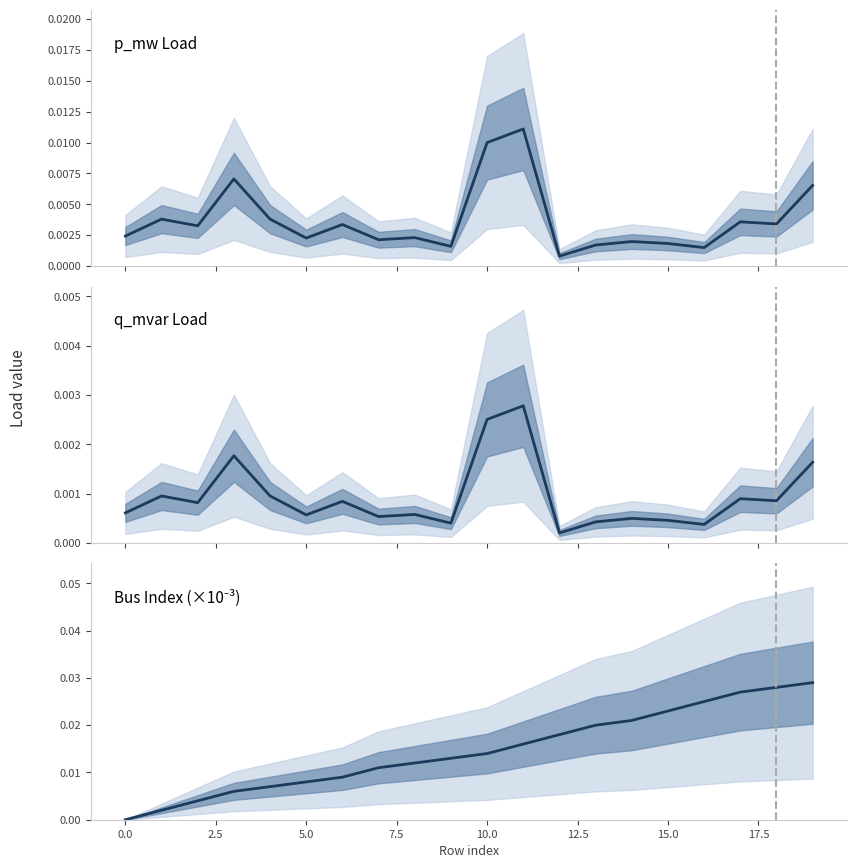

What position from the left is 19?

20